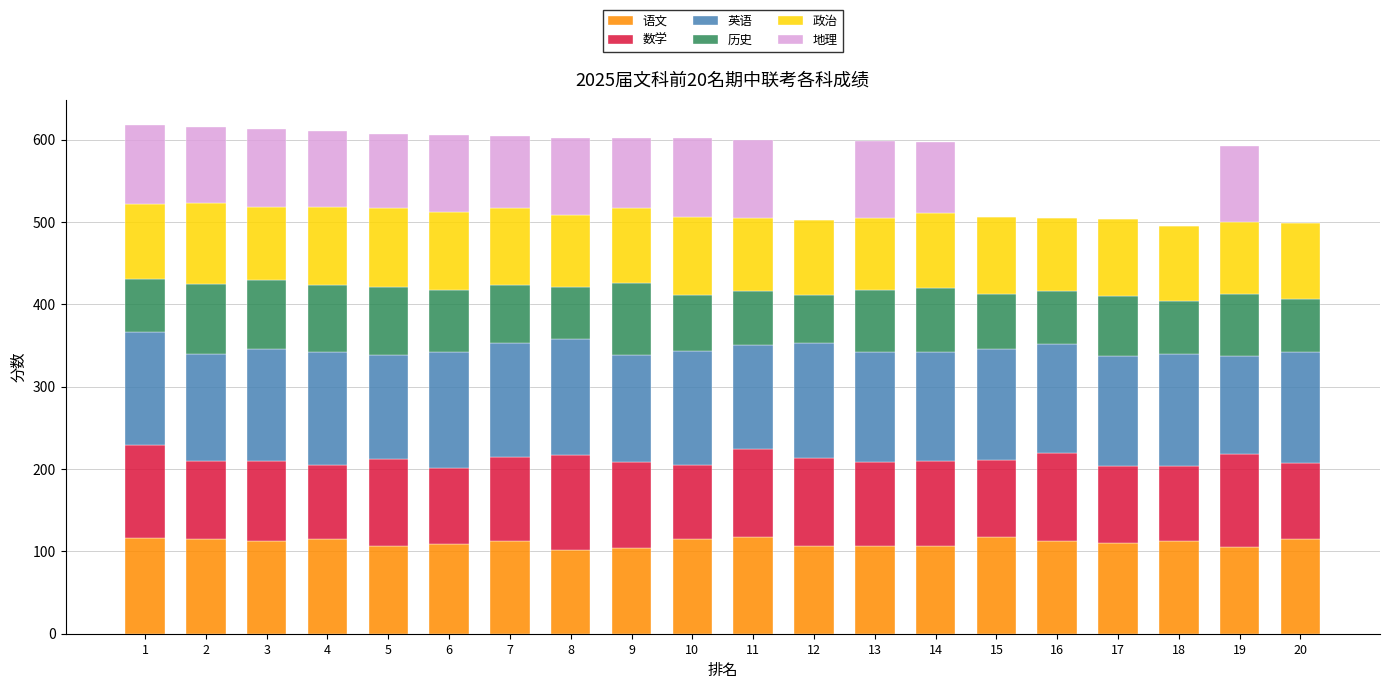

Are the bars horizontal?

No